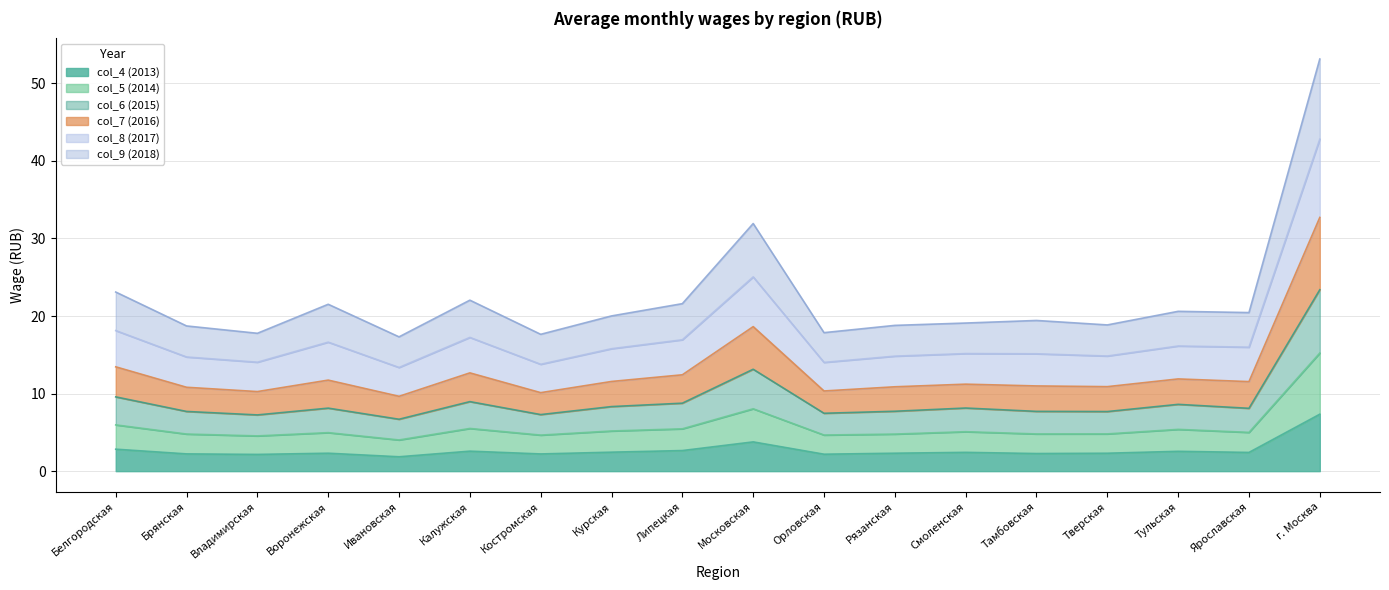

What position from the right is Липецкая?

10